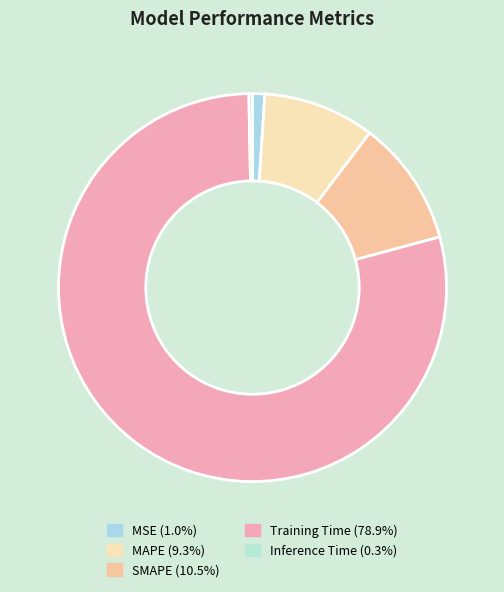

Which slice is the largest?

Training Time